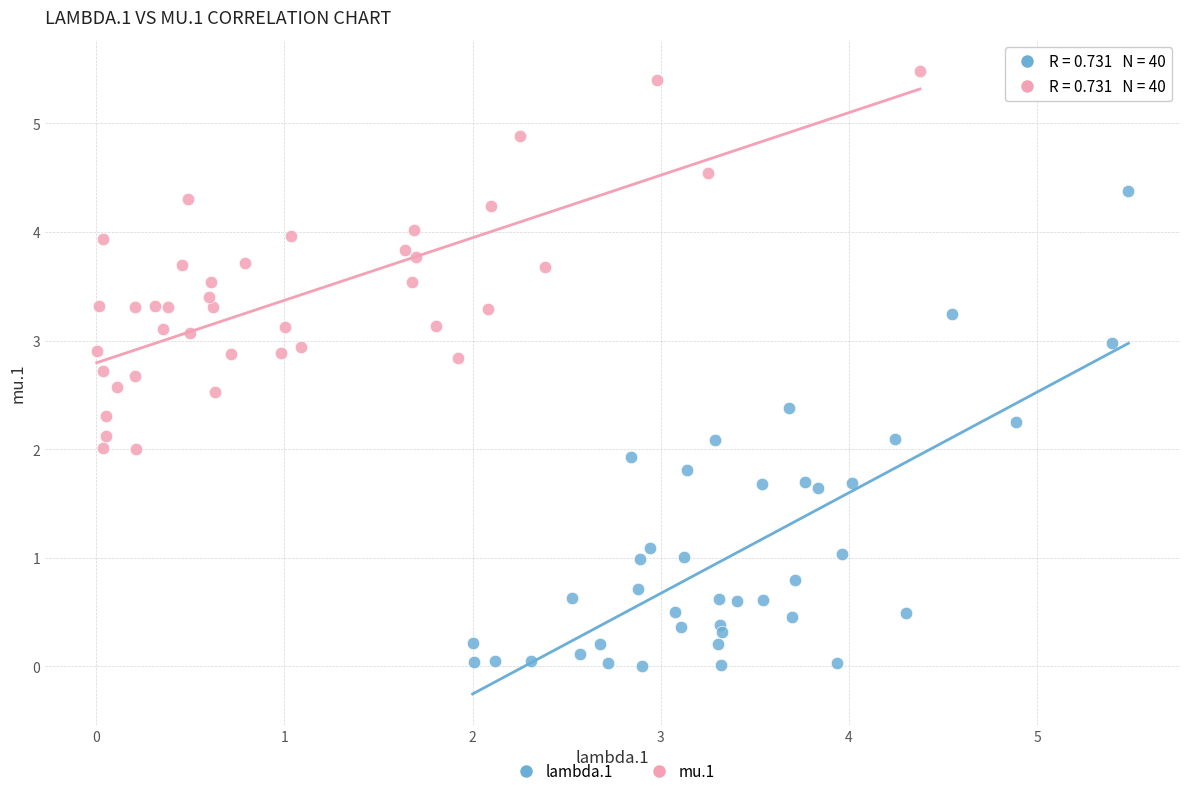

Which series has the widest spread of Y values?

lambda.1